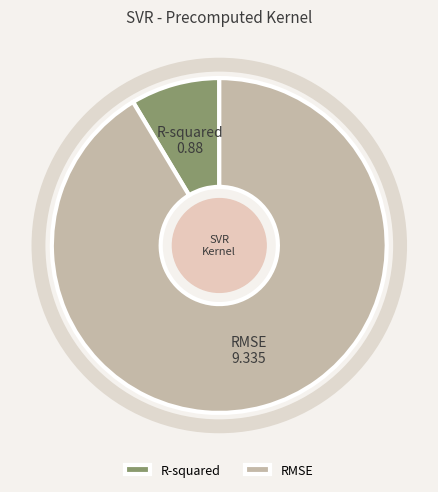

Is the sum of R-squared and RMSE greater than half?

Yes